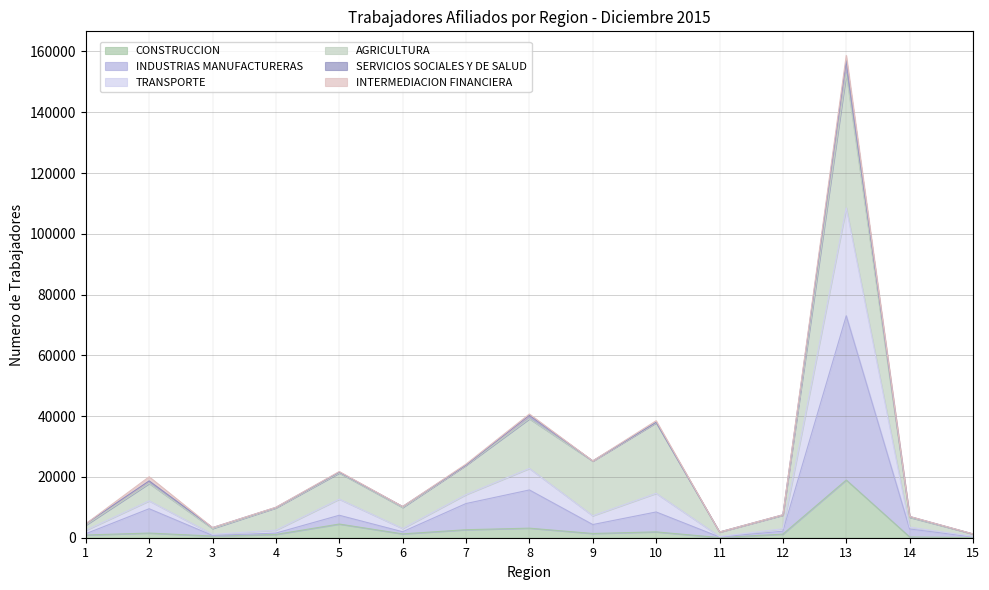

At which category is the sum across all series the highest?

13